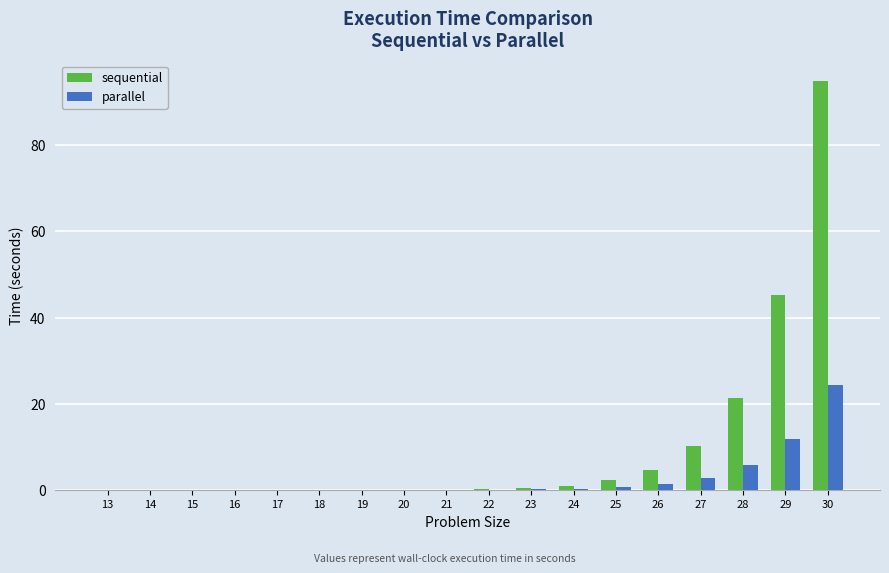

The value of parallel at 28 is 2.6. True or false?

False